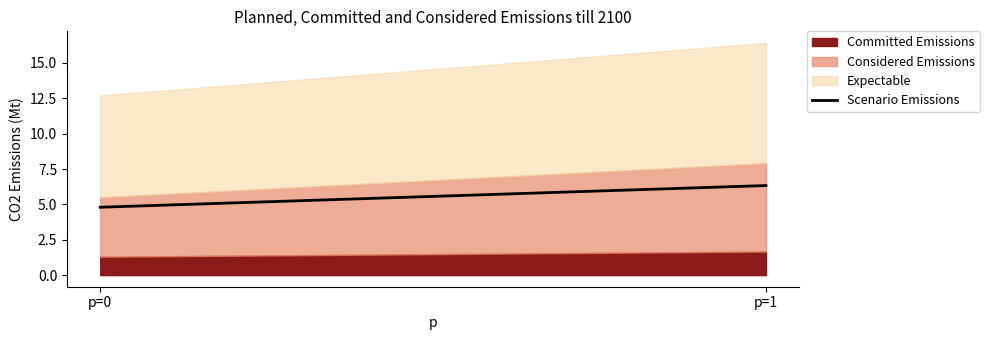

What is the lowest value of the Committed Emissions series?

1.3